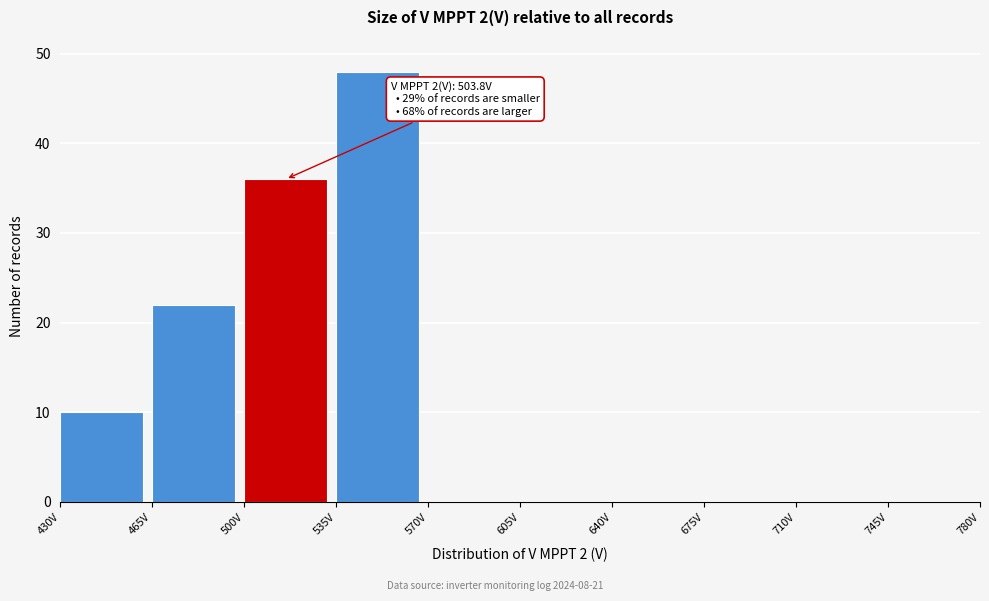

Over which range of the x-axis is the bar tallest?

535 to 570